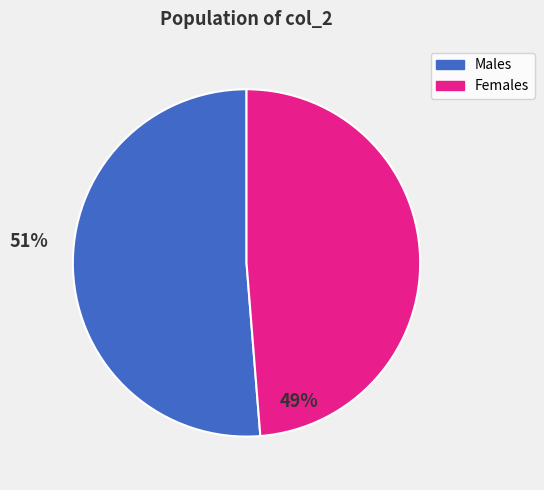

Is there any slice that represents more than half of the pie?

Yes